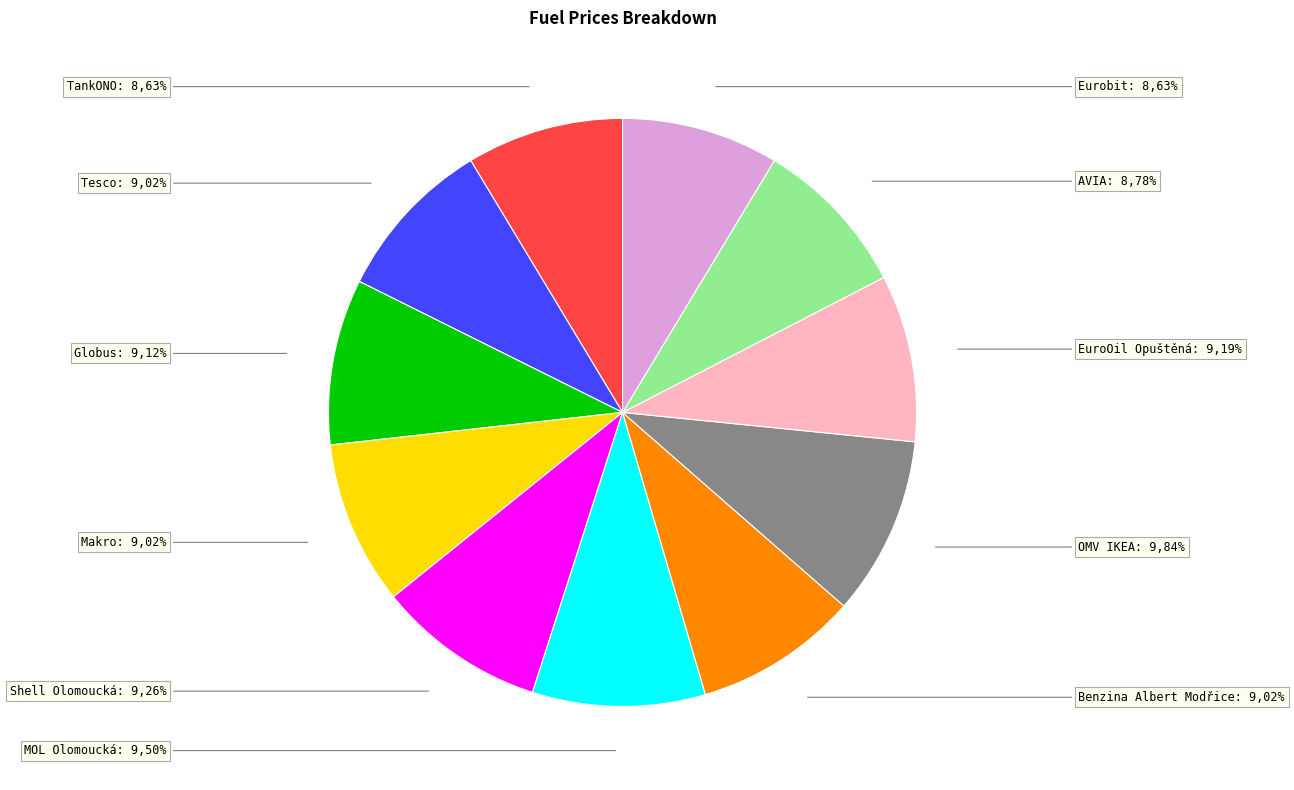

What is the smallest slice in the pie chart?

TankONO